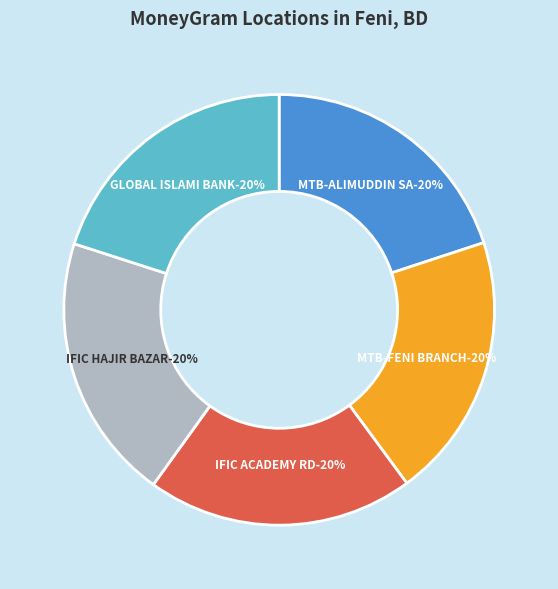

Count the number of slices in the pie.

5